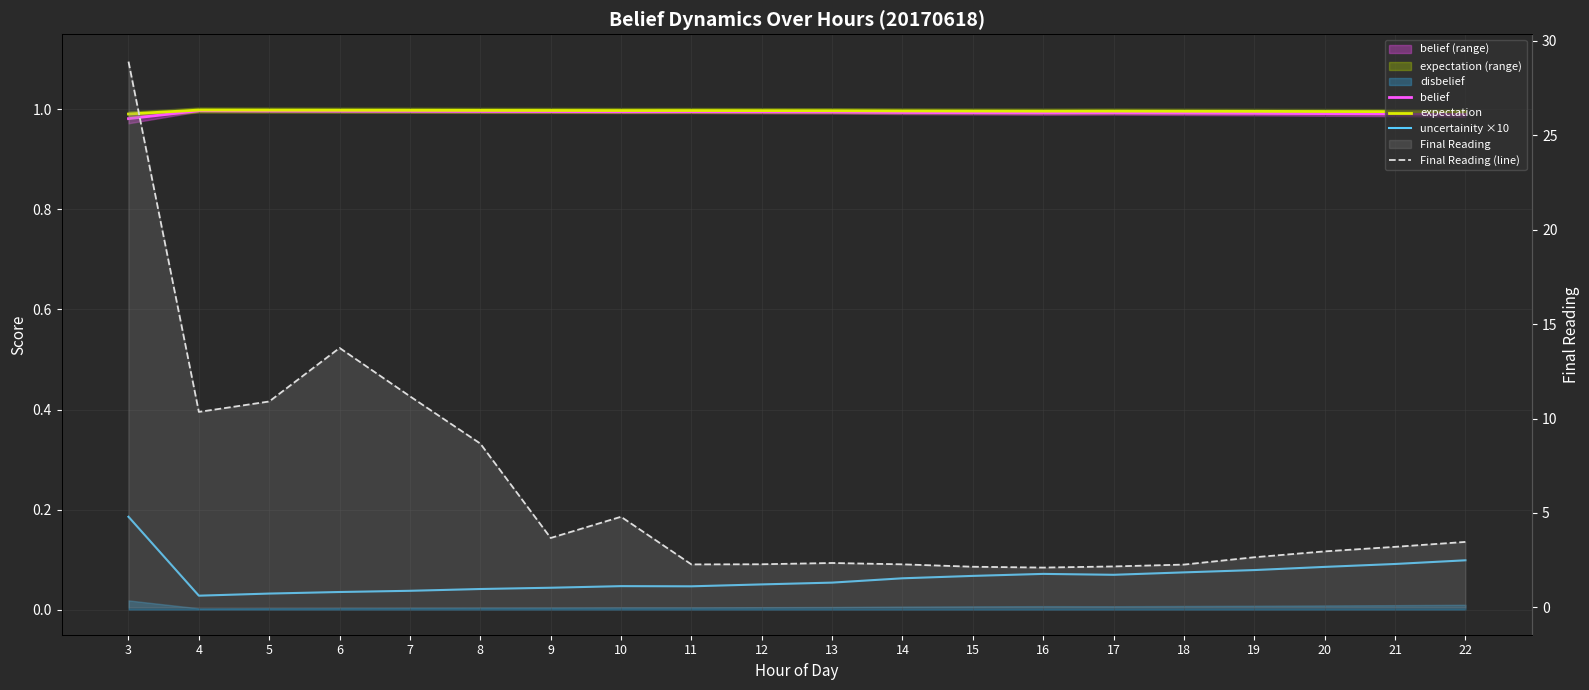

Which series has the widest spread of values?

Final Reading (line)